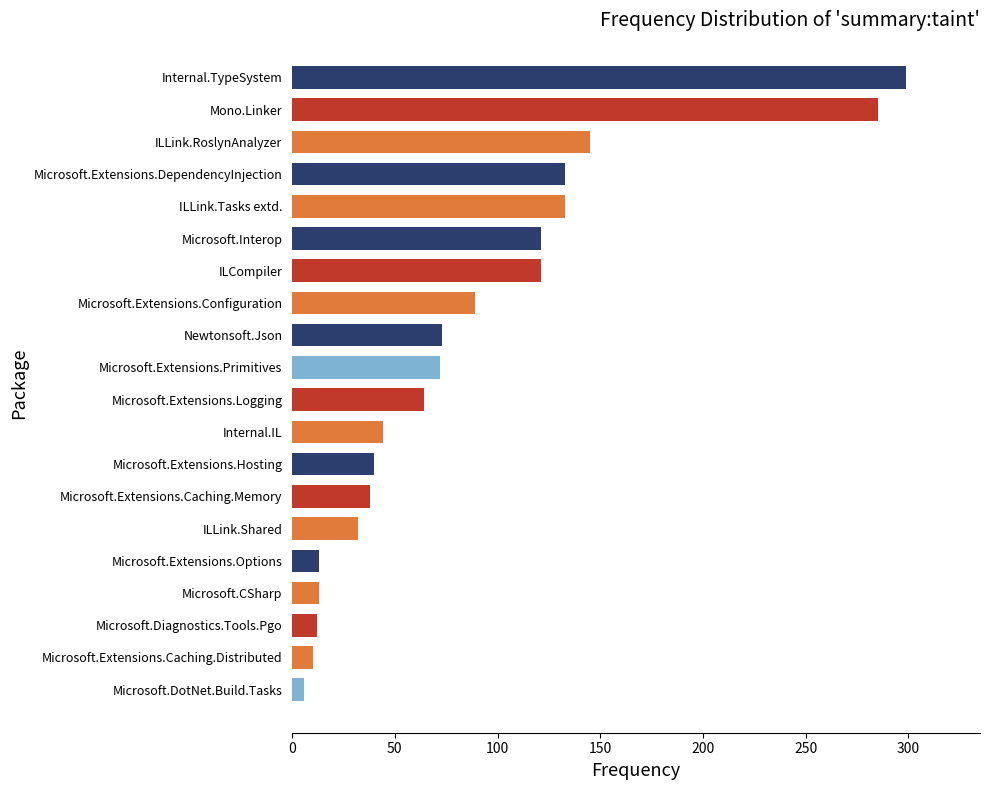

The chart shows a value of 121 at Microsoft.Interop. True or false?

True